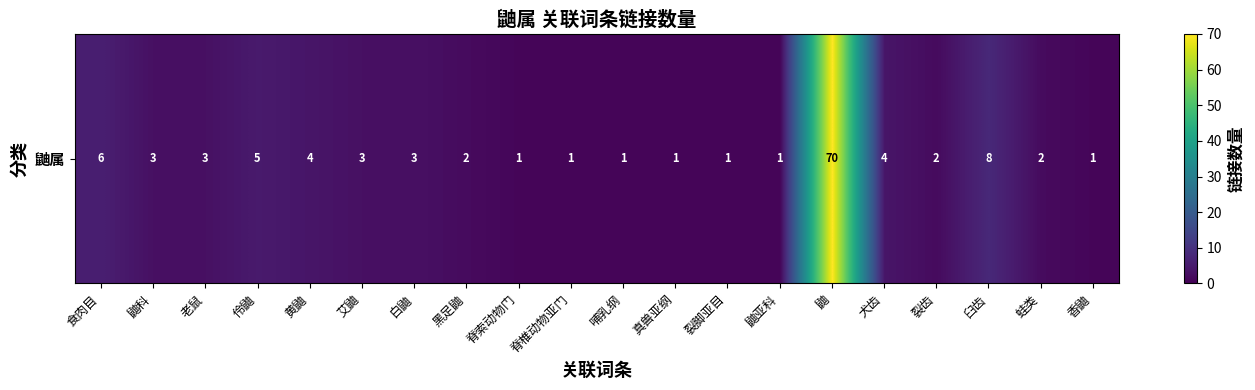

The chart shows a value of 1 at 真兽亚纲. True or false?

False